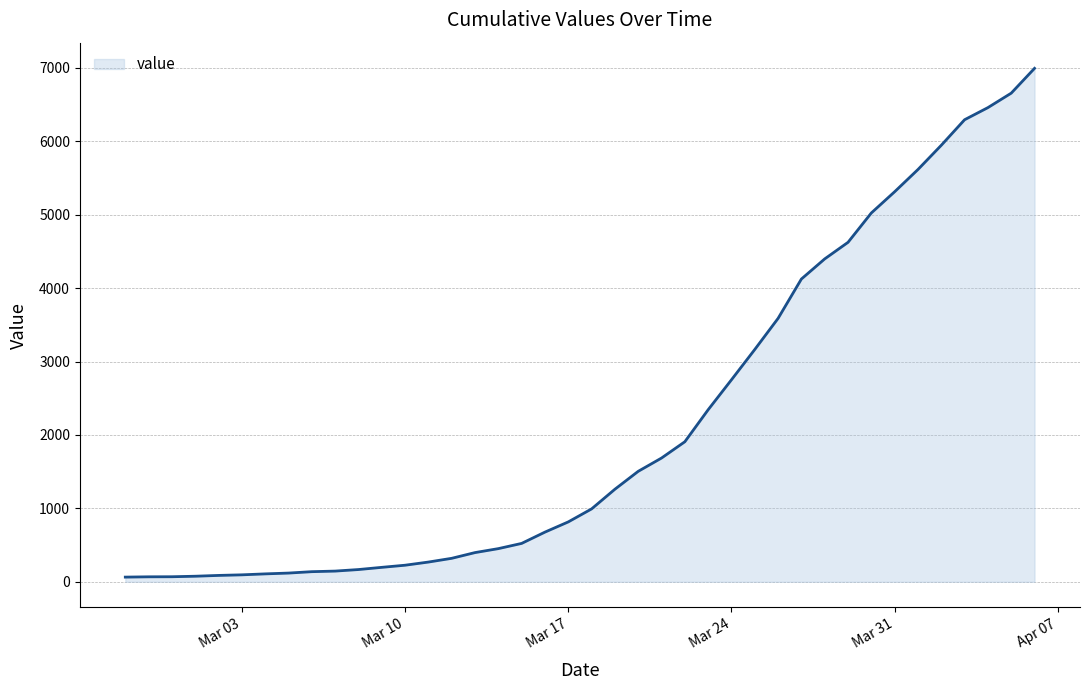

What is the difference between the maximum and minimum values?

6931